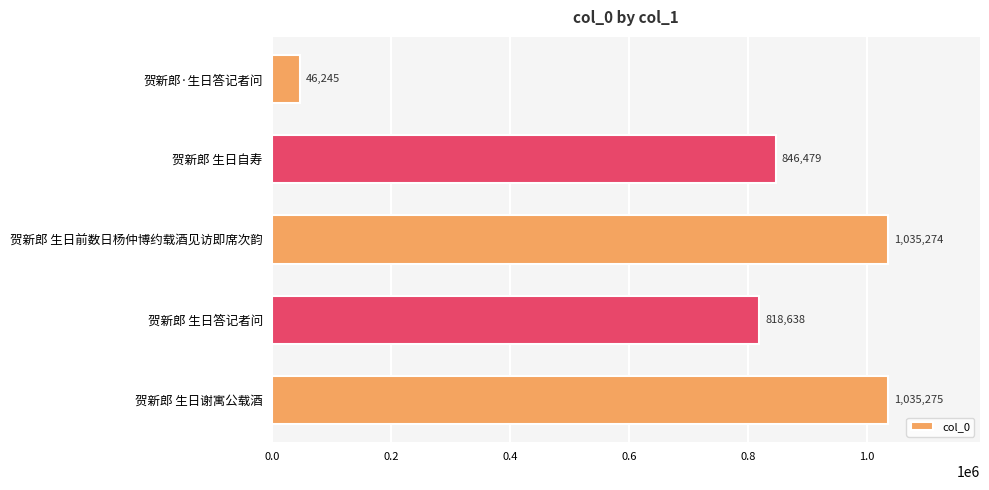

Reading top to bottom, transcribe all the data shown in this chart.

贺新郎·生日答记者问=46245	贺新郎 生日自寿=846479	贺新郎 生日前数日杨仲博约载酒见访即席次韵=1035274	贺新郎 生日答记者问=818638	贺新郎 生日谢寓公载酒=1035275